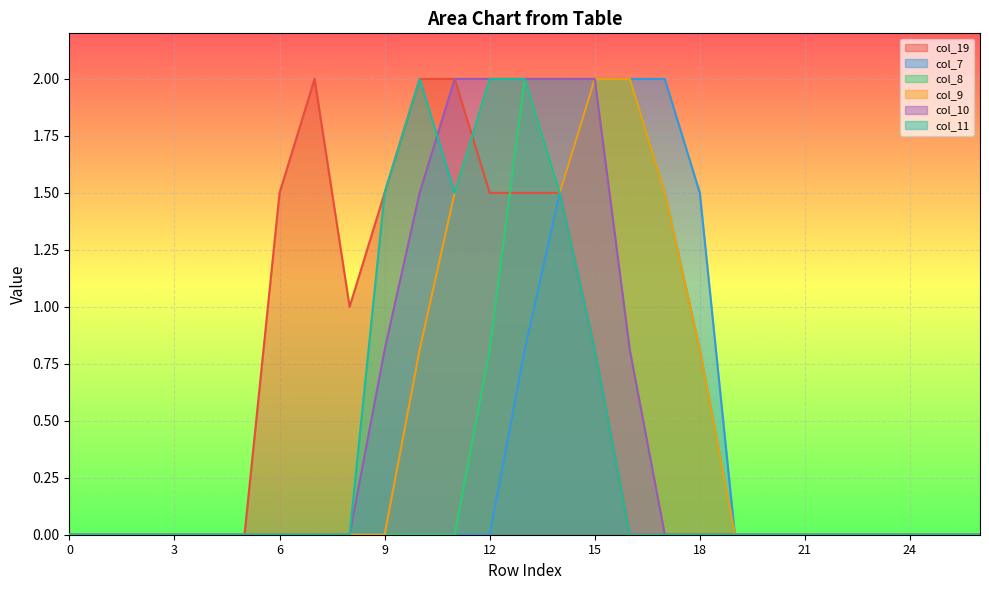

How many data points does each series have?

27